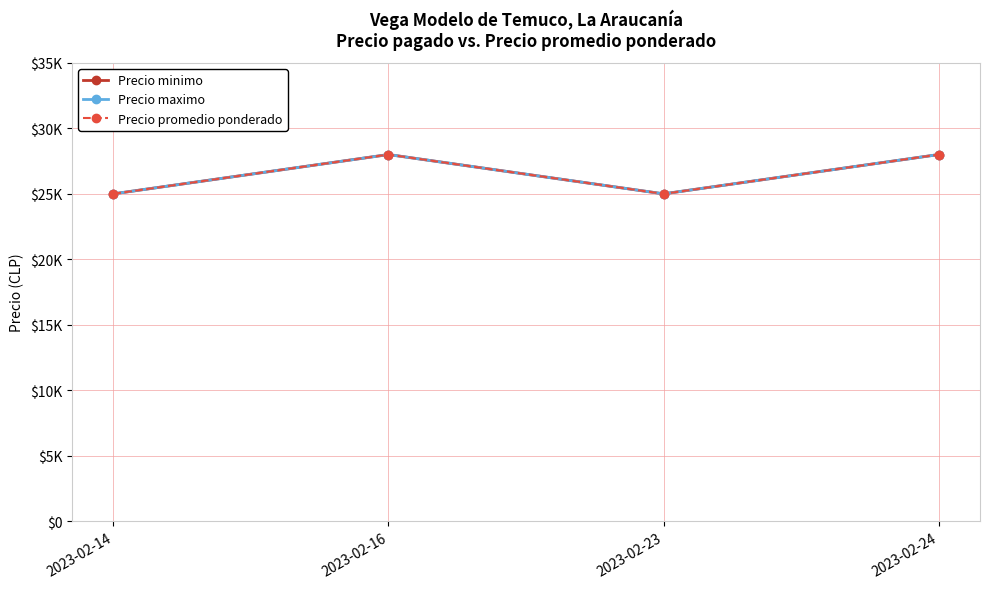

At which category does the chart reach its minimum across all series?

2023-02-14